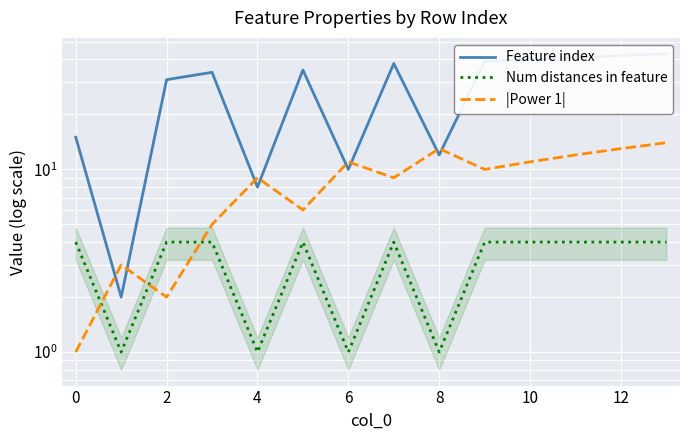

What is the smallest value displayed?

1